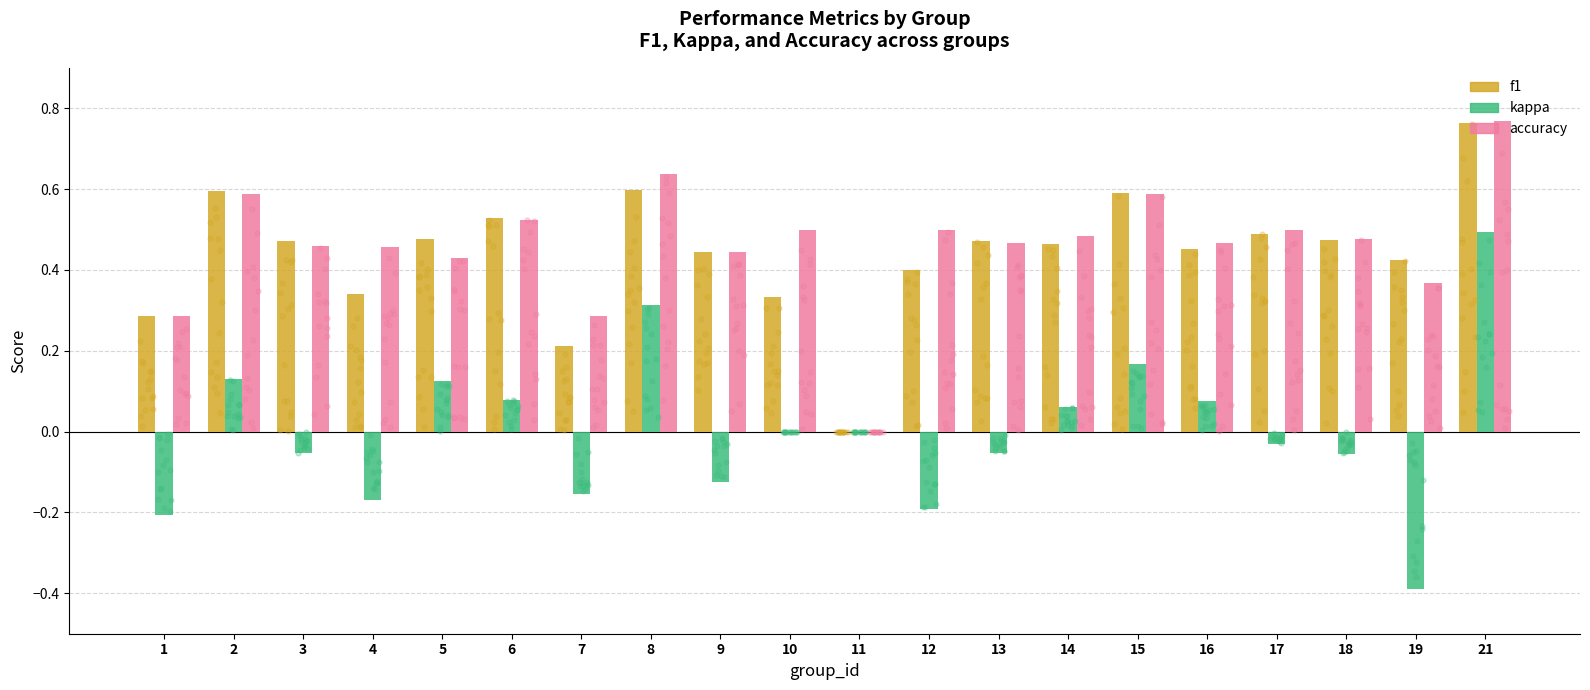

At how many categories does at least one series exceed 0?

19